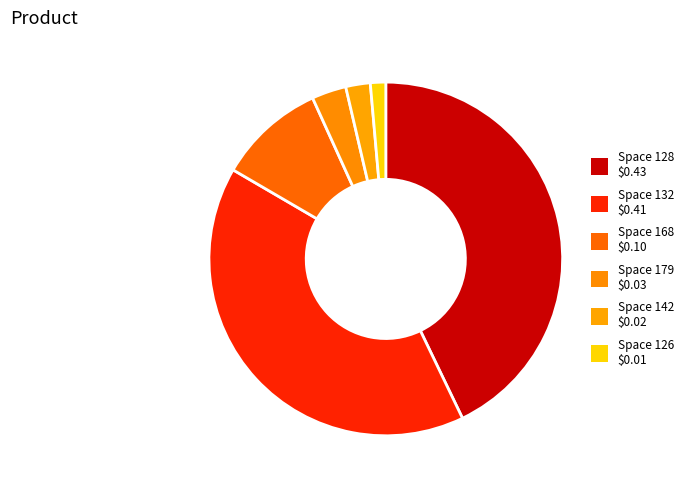

Is there a majority slice in this chart?

No